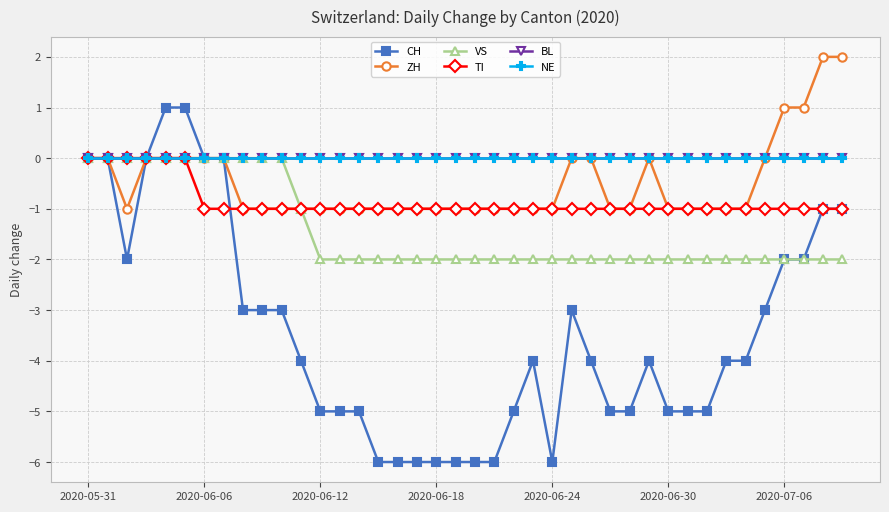

Is this an area chart (filled region under the line)?

No